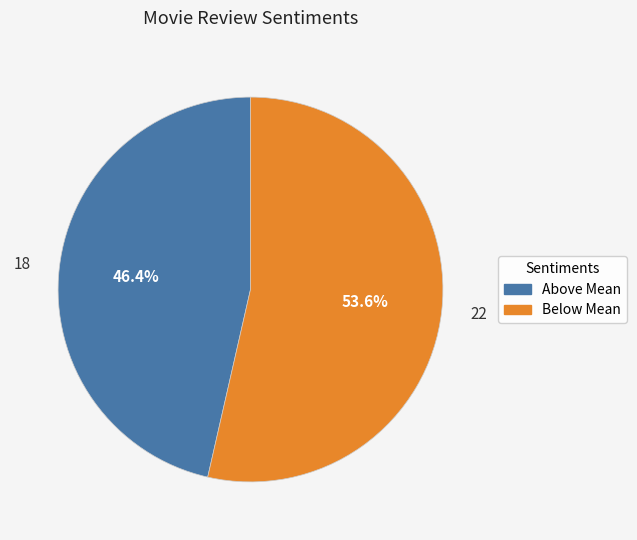

Combined, do 18 and 22 account for over 50%?

Yes